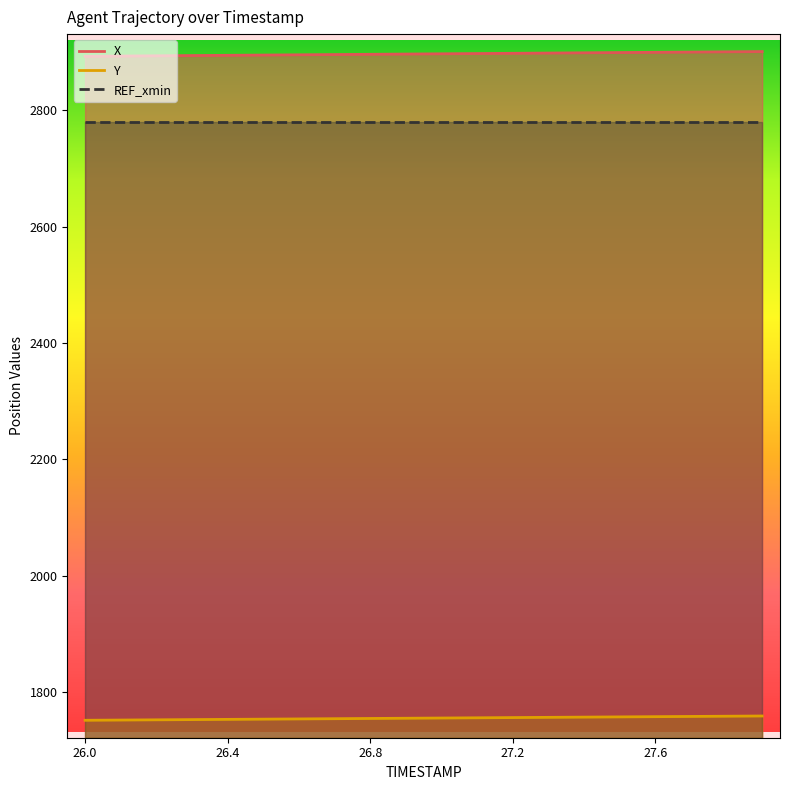

What is the approximate value of Y at 26.8?

1754.3